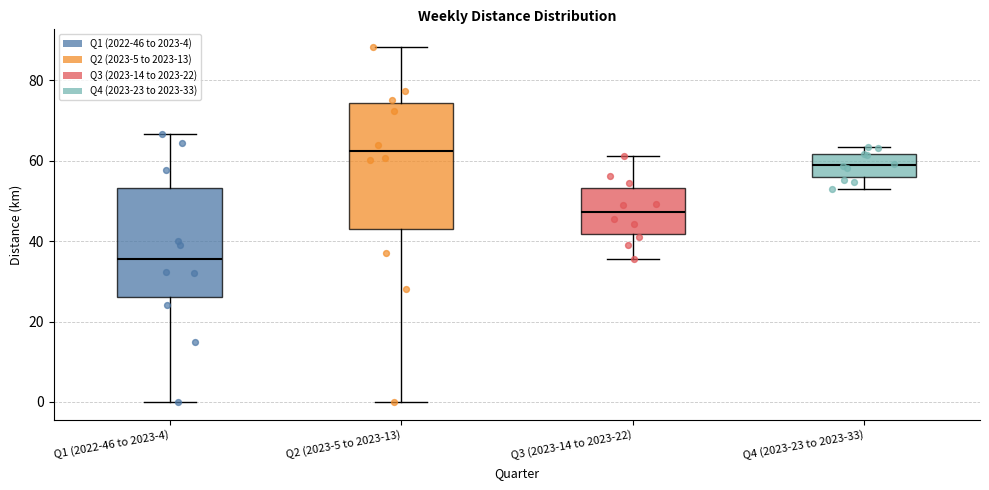

Which box's median line is the highest?

Q2 (2023-5 to 2023-13)